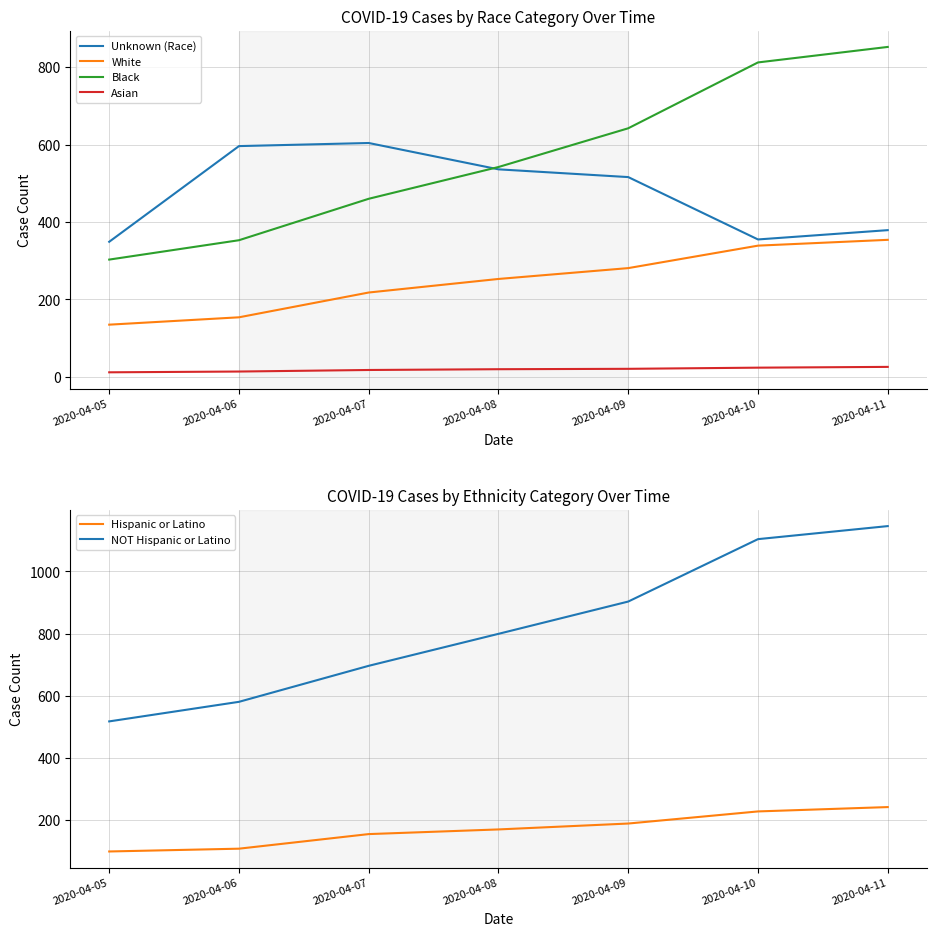

Does the chart display data point markers on the line(s)?

No